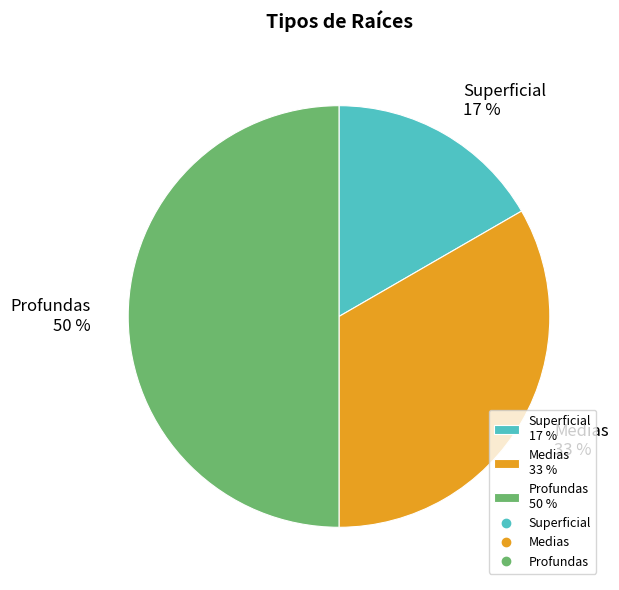

Is Superficial the majority of the pie?

No